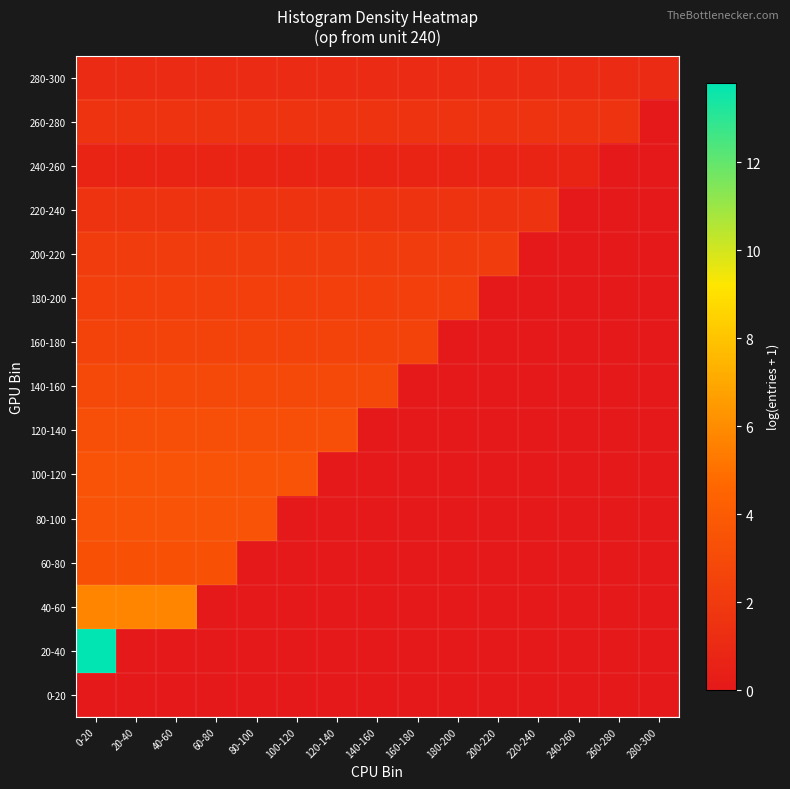

Reading left to right, transcribe all the data shown in this chart.

0-20: 0-20=0.0	20-40=0.0	40-60=0.0	60-80=0.0	80-100=0.0	100-120=0.0	120-140=0.0	140-160=0.0	160-180=0.0	180-200=0.0	200-220=0.0	220-240=0.0	240-260=0.0	260-280=0.0	280-300=0.0
20-40: 0-20=13.8	20-40=0.0	40-60=0.0	60-80=0.0	80-100=0.0	100-120=0.0	120-140=0.0	140-160=0.0	160-180=0.0	180-200=0.0	200-220=0.0	220-240=0.0	240-260=0.0	260-280=0.0	280-300=0.0
40-60: 0-20=5.7	20-40=5.7	40-60=5.7	60-80=0.0	80-100=0.0	100-120=0.0	120-140=0.0	140-160=0.0	160-180=0.0	180-200=0.0	200-220=0.0	220-240=0.0	240-260=0.0	260-280=0.0	280-300=0.0
60-80: 0-20=3.4	20-40=3.4	40-60=3.4	60-80=3.4	80-100=0.0	100-120=0.0	120-140=0.0	140-160=0.0	160-180=0.0	180-200=0.0	200-220=0.0	220-240=0.0	240-260=0.0	260-280=0.0	280-300=0.0
80-100: 0-20=3.5	20-40=3.5	40-60=3.5	60-80=3.5	80-100=3.5	100-120=0.0	120-140=0.0	140-160=0.0	160-180=0.0	180-200=0.0	200-220=0.0	220-240=0.0	240-260=0.0	260-280=0.0	280-300=0.0
100-120: 0-20=3.5	20-40=3.5	40-60=3.5	60-80=3.5	80-100=3.5	100-120=3.5	120-140=0.0	140-160=0.0	160-180=0.0	180-200=0.0	200-220=0.0	220-240=0.0	240-260=0.0	260-280=0.0	280-300=0.0
120-140: 0-20=3.3	20-40=3.3	40-60=3.3	60-80=3.3	80-100=3.3	100-120=3.3	120-140=3.3	140-160=0.0	160-180=0.0	180-200=0.0	200-220=0.0	220-240=0.0	240-260=0.0	260-280=0.0	280-300=0.0
140-160: 0-20=2.9	20-40=2.9	40-60=2.9	60-80=2.9	80-100=2.9	100-120=2.9	120-140=2.9	140-160=2.9	160-180=0.0	180-200=0.0	200-220=0.0	220-240=0.0	240-260=0.0	260-280=0.0	280-300=0.0
160-180: 0-20=2.6	20-40=2.6	40-60=2.6	60-80=2.6	80-100=2.6	100-120=2.6	120-140=2.6	140-160=2.6	160-180=2.6	180-200=0.0	200-220=0.0	220-240=0.0	240-260=0.0	260-280=0.0	280-300=0.0
180-200: 0-20=2.3	20-40=2.3	40-60=2.3	60-80=2.3	80-100=2.3	100-120=2.3	120-140=2.3	140-160=2.3	160-180=2.3	180-200=2.3	200-220=0.0	220-240=0.0	240-260=0.0	260-280=0.0	280-300=0.0
200-220: 0-20=2.2	20-40=2.2	40-60=2.2	60-80=2.2	80-100=2.2	100-120=2.2	120-140=2.2	140-160=2.2	160-180=2.2	180-200=2.2	200-220=2.2	220-240=0.0	240-260=0.0	260-280=0.0	280-300=0.0
220-240: 0-20=1.6	20-40=1.6	40-60=1.6	60-80=1.6	80-100=1.6	100-120=1.6	120-140=1.6	140-160=1.6	160-180=1.6	180-200=1.6	200-220=1.6	220-240=1.6	240-260=0.0	260-280=0.0	280-300=0.0
240-260: 0-20=0.7	20-40=0.7	40-60=0.7	60-80=0.7	80-100=0.7	100-120=0.7	120-140=0.7	140-160=0.7	160-180=0.7	180-200=0.7	200-220=0.7	220-240=0.7	240-260=0.7	260-280=0.0	280-300=0.0
260-280: 0-20=1.6	20-40=1.6	40-60=1.6	60-80=1.6	80-100=1.6	100-120=1.6	120-140=1.6	140-160=1.6	160-180=1.6	180-200=1.6	200-220=1.6	220-240=1.6	240-260=1.6	260-280=1.6	280-300=0.0
280-300: 0-20=1.1	20-40=1.1	40-60=1.1	60-80=1.1	80-100=1.1	100-120=1.1	120-140=1.1	140-160=1.1	160-180=1.1	180-200=1.1	200-220=1.1	220-240=1.1	240-260=1.1	260-280=1.1	280-300=1.1